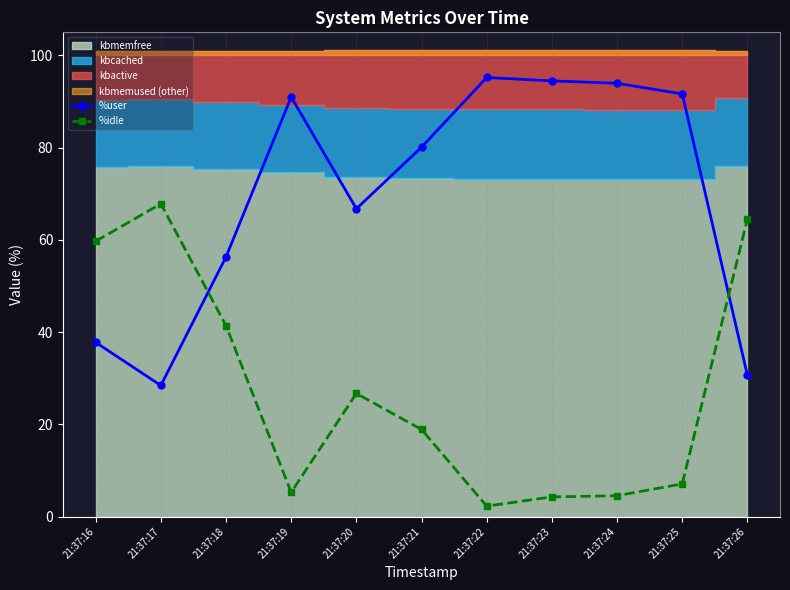

What is the smallest value displayed?

2.3